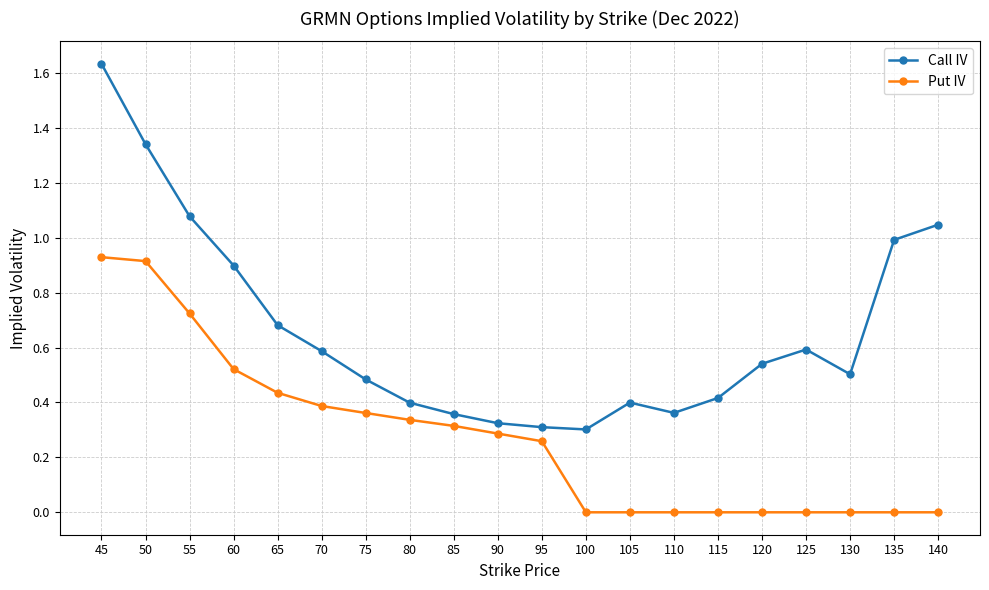

At which category does the chart reach its peak across all series?

45